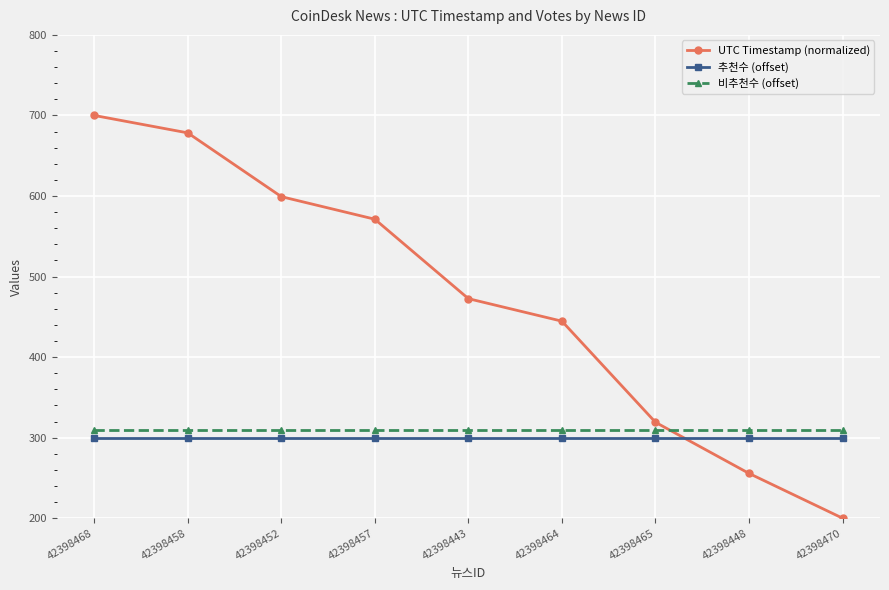

Is this an area chart (filled region under the line)?

No